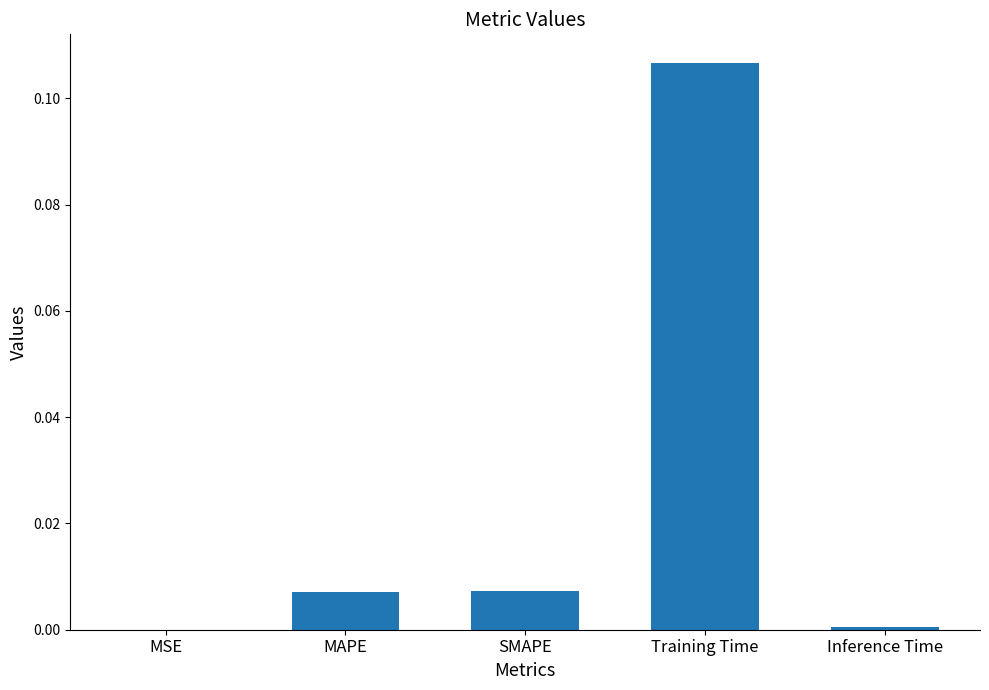

The value at Training Time is 0.0. True or false?

False